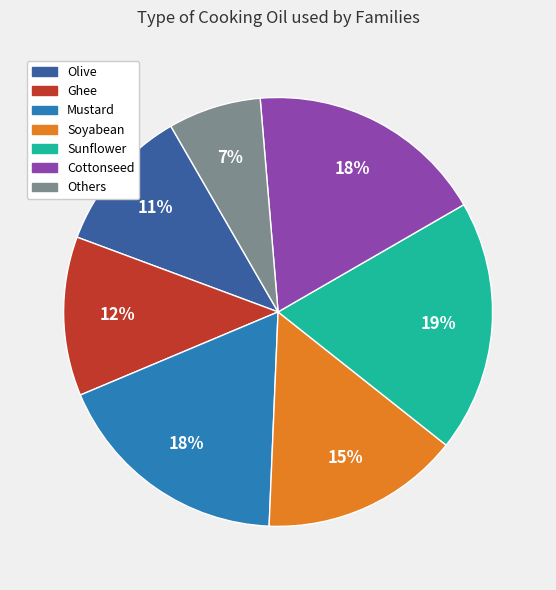

What is the ratio of the value at Others to the value at Ghee?

0.6